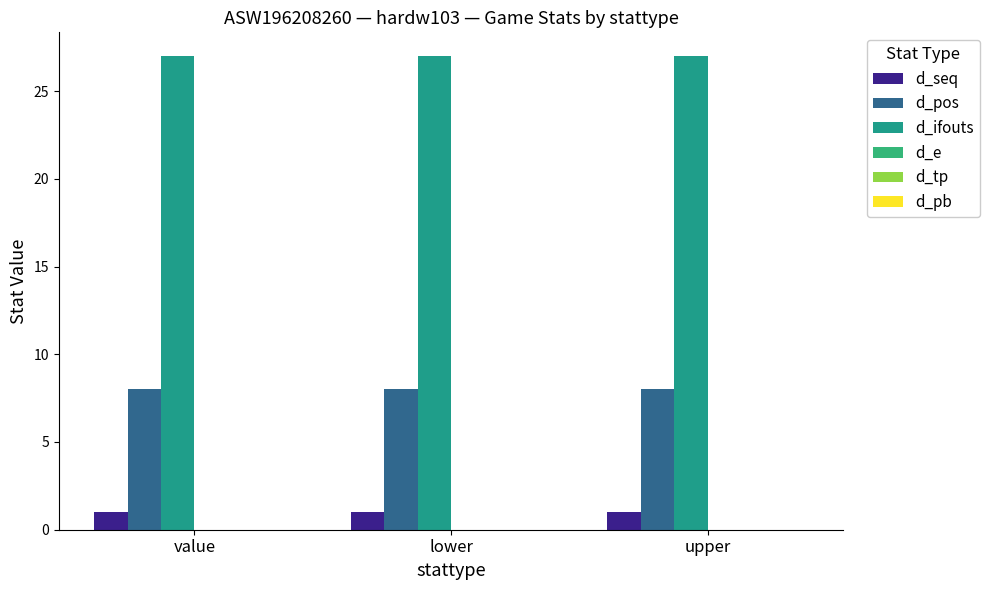

Rank the series by their maximum value, from highest to lowest.

d_ifouts, d_pos, d_seq